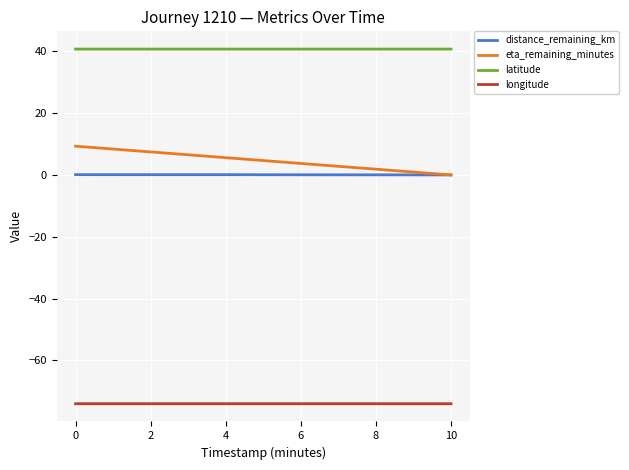

At 2, list the series in order from largest to smallest.

latitude, eta_remaining_minutes, distance_remaining_km, longitude